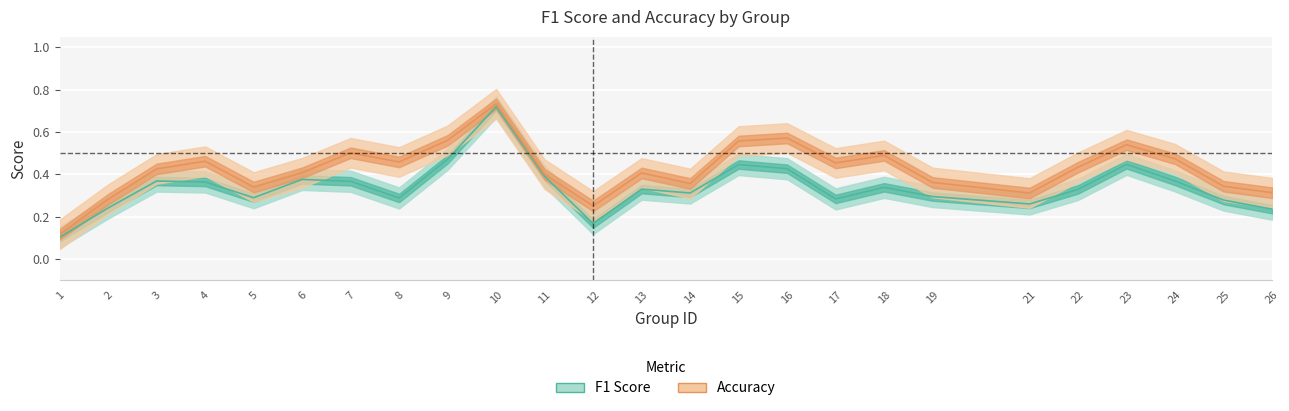

After their last crossing, which series has the higher values: f1 or accuracy?

accuracy